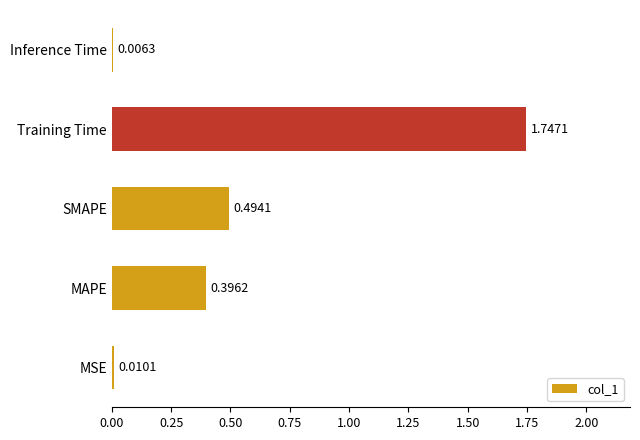

What is the sum of the values at MAPE and SMAPE?

0.9